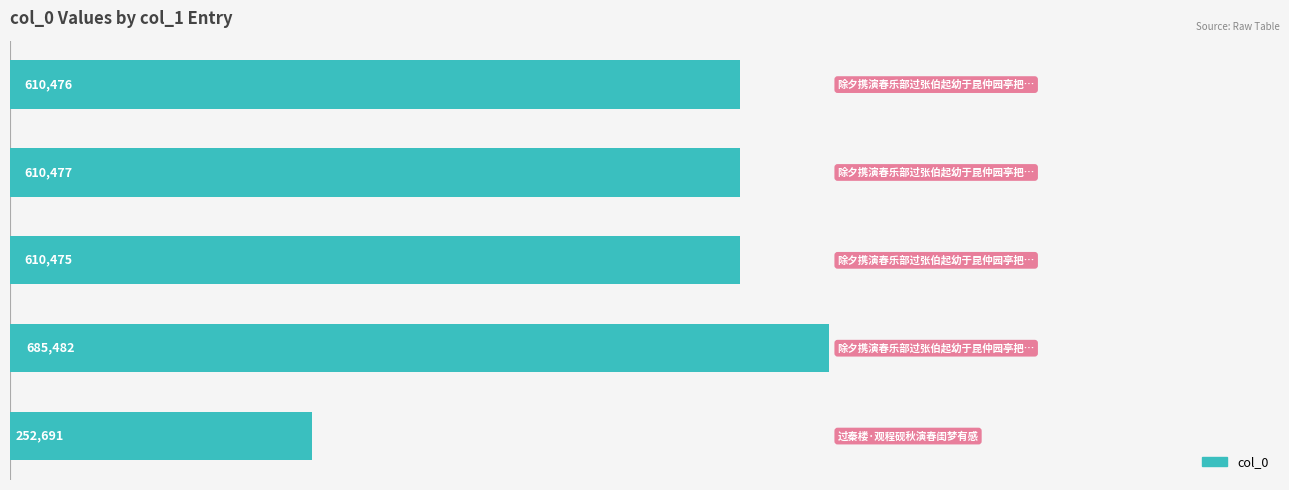

Does the chart contain any negative values?

No